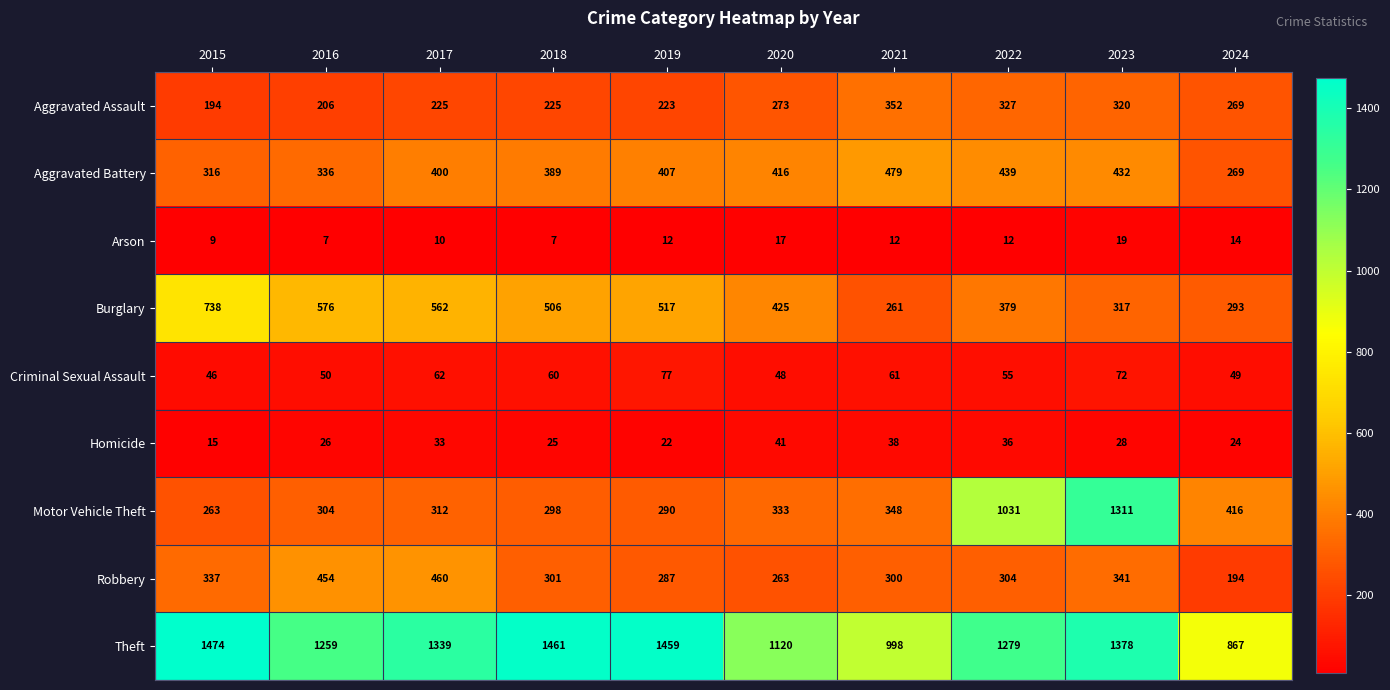

What is the maximum value shown in the chart?

1474